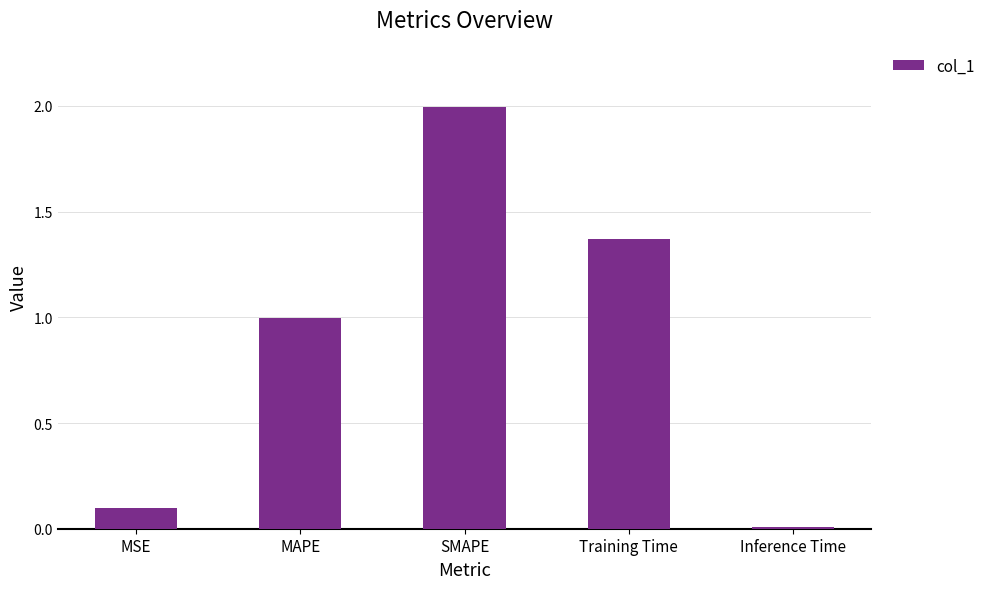

Is it true that the value at MSE is 0.1?

True